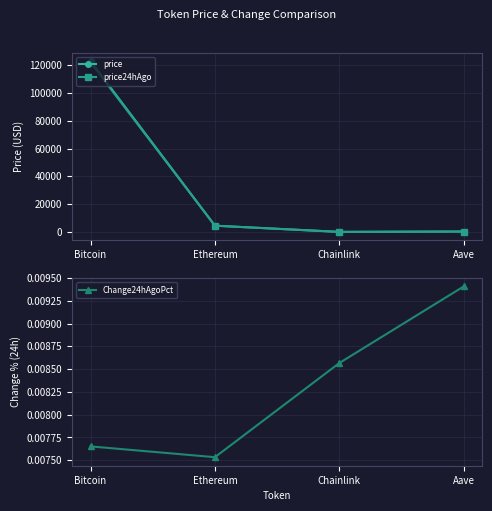

True or false: price24hAgo and price cross at least once.

False